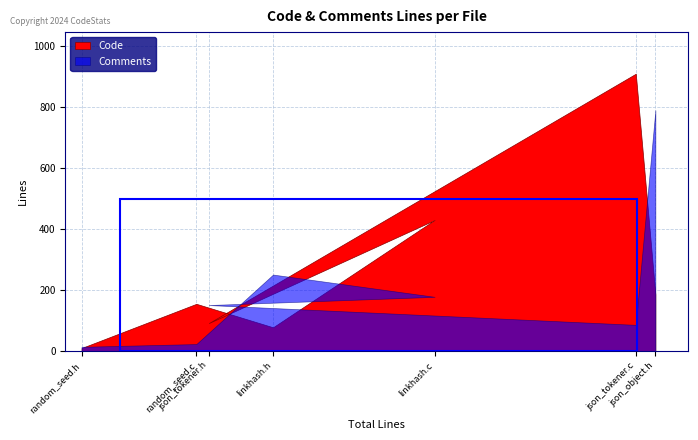

What is the difference between the second highest and second lowest values in the Code series?

352